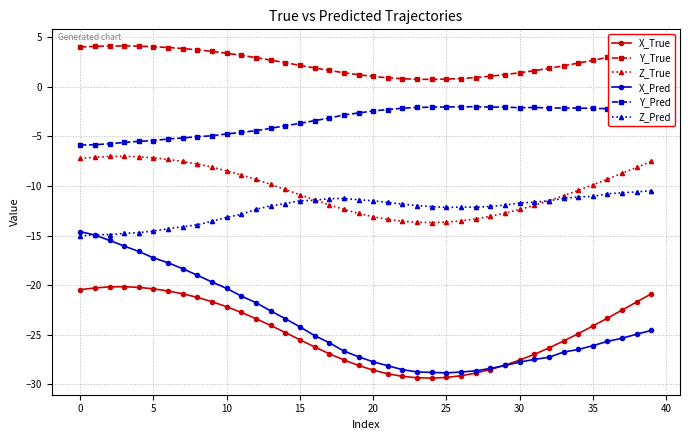

What is the difference between the second highest and second lowest values in the Y_Pred series?

3.8